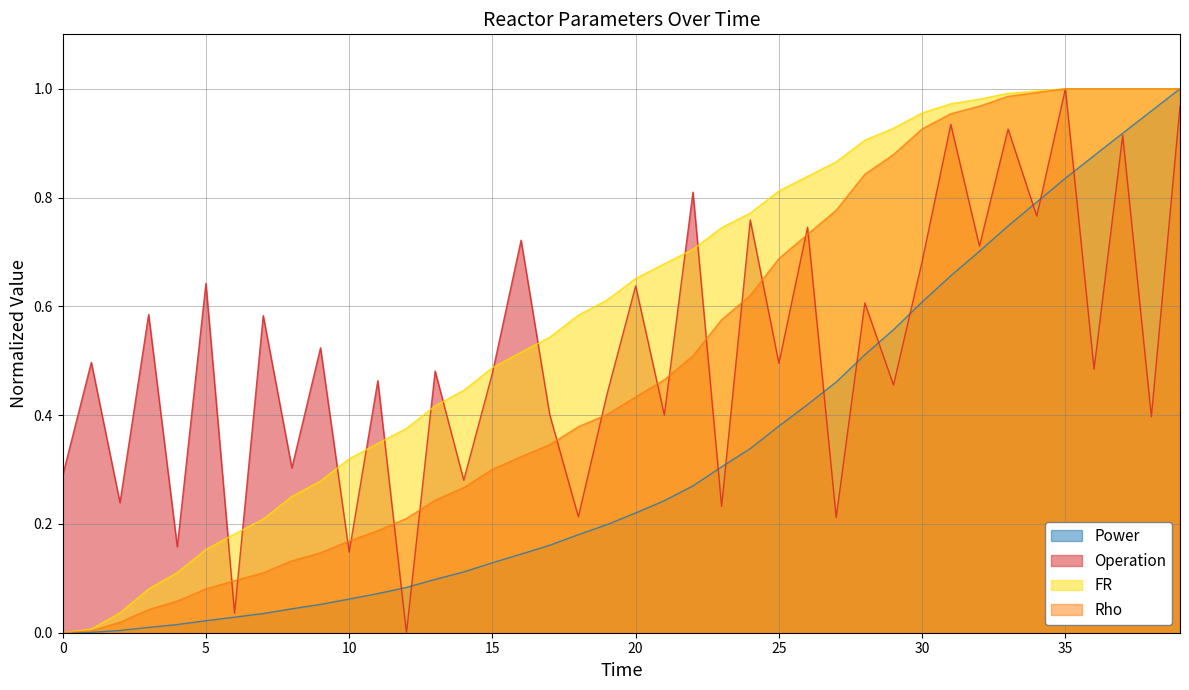

Between 25 and 13, which is larger?

25